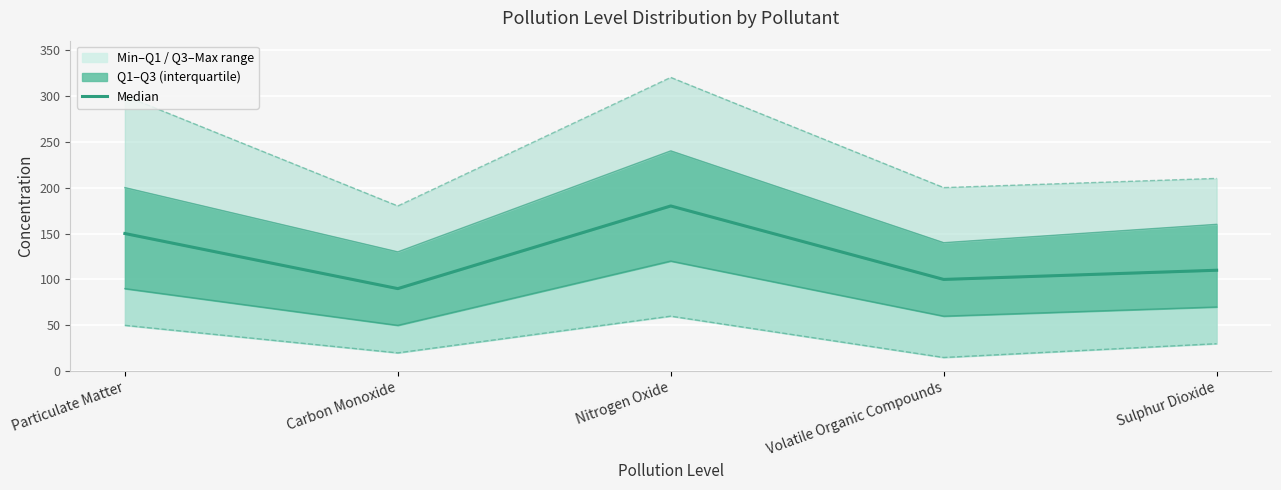

Is this an area chart (filled region under the line)?

No